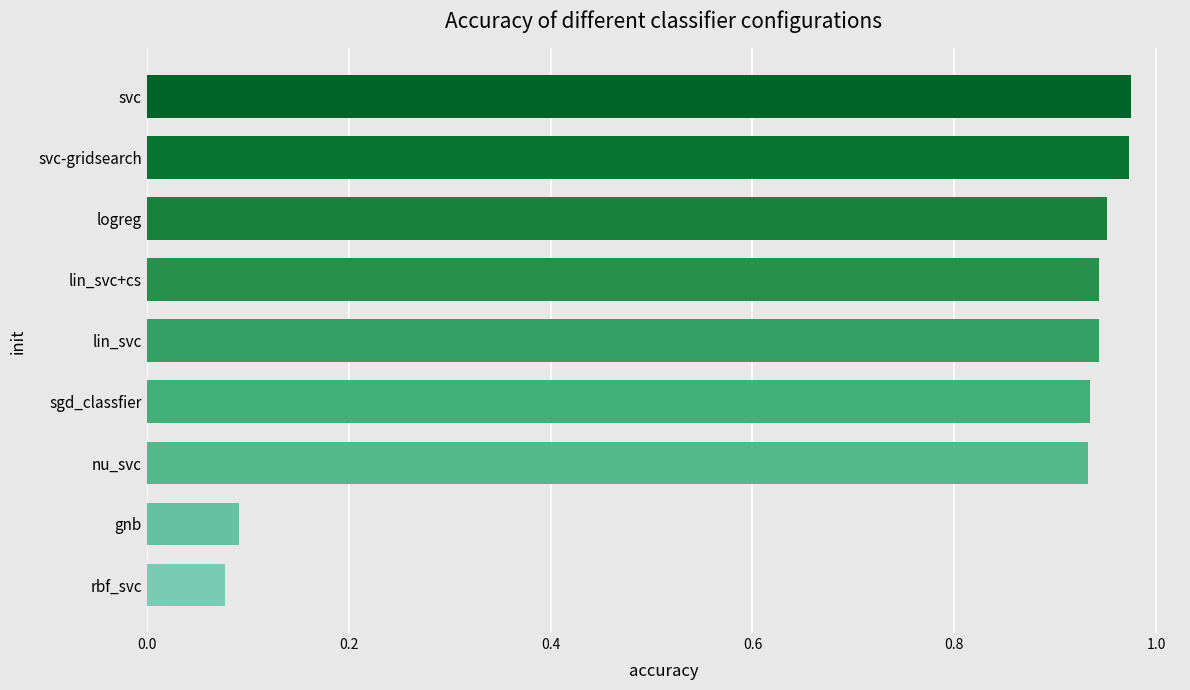

Which has a higher value, svc or logreg?

svc